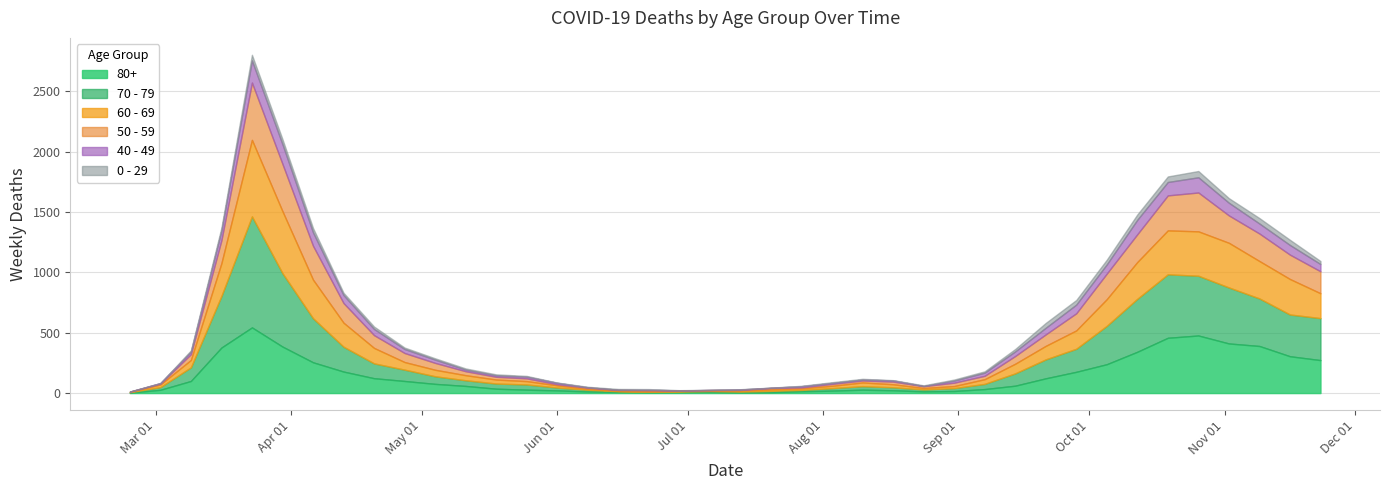

How many lines are shown in the chart?

6